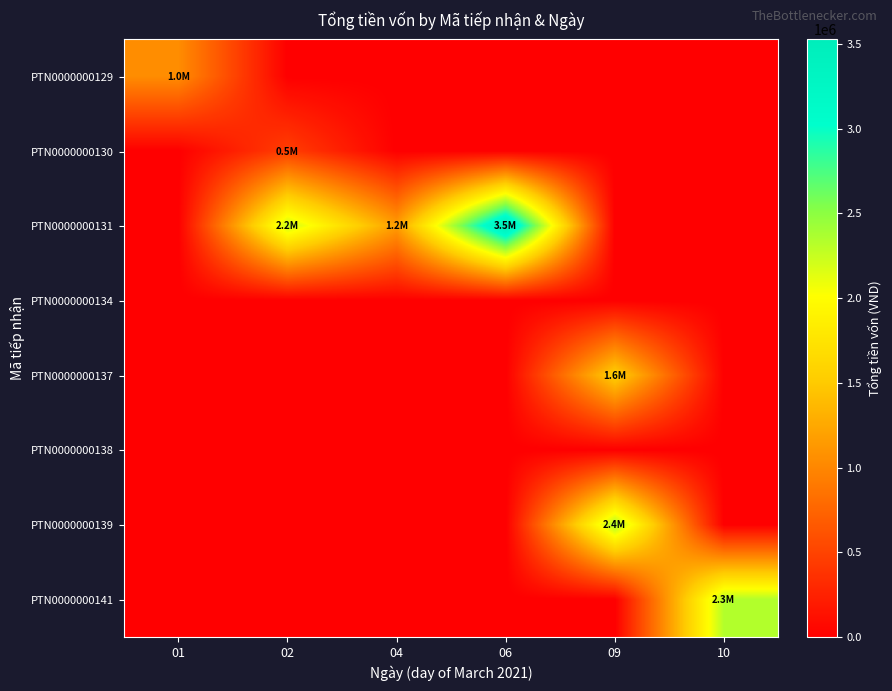

Reading left to right, list all the values displayed in this chart.

PTN0000000129: 01=1046823.8	02=0.0	04=0.0	06=0.0	09=0.0	10=0.0
PTN0000000130: 01=0.0	02=461358.3	04=0.0	06=0.0	09=0.0	10=0.0
PTN0000000131: 01=0.0	02=2246781.8	04=1169013.8	06=3524930.0	09=0.0	10=0.0
PTN0000000134: 01=0.0	02=0.0	04=0.0	06=0.0	09=0.0	10=0.0
PTN0000000137: 01=0.0	02=0.0	04=0.0	06=0.0	09=1564134.7	10=0.0
PTN0000000138: 01=0.0	02=0.0	04=0.0	06=0.0	09=0.0	10=0.0
PTN0000000139: 01=0.0	02=0.0	04=0.0	06=0.0	09=2370328.4	10=0.0
PTN0000000141: 01=0.0	02=0.0	04=0.0	06=0.0	09=0.0	10=2336606.5